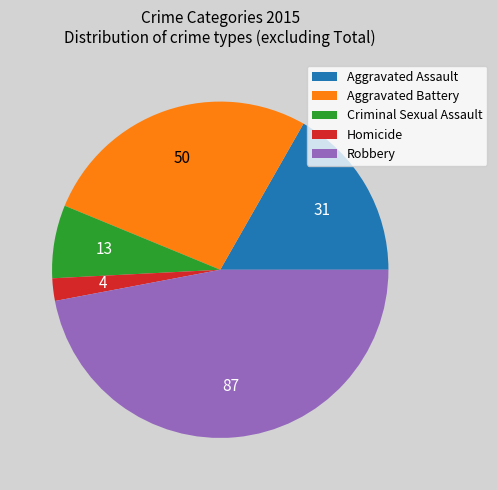

Rank the categories by value from lowest to highest.

Homicide, Criminal Sexual Assault, Aggravated Assault, Aggravated Battery, Robbery